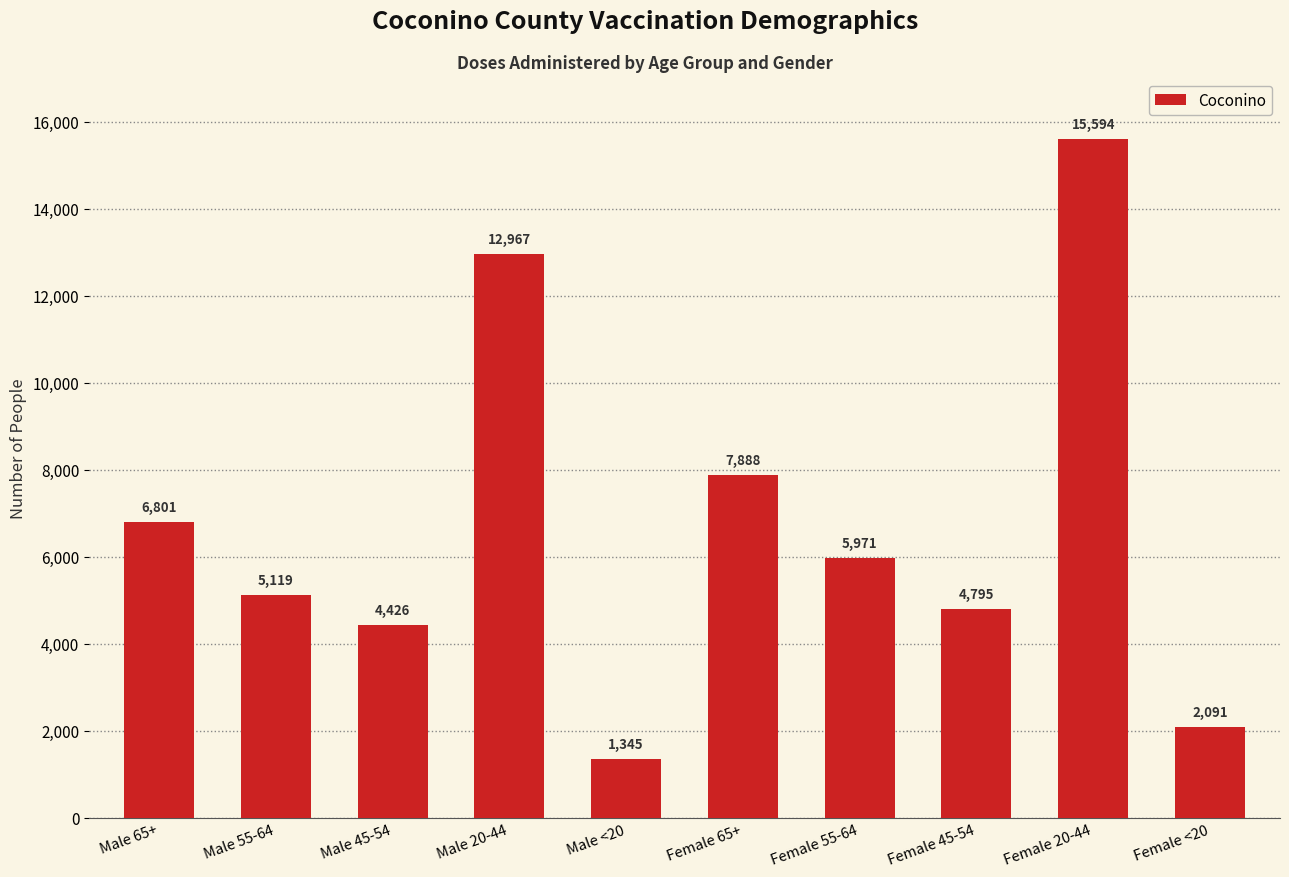

The chart shows a value of 12967 at Male 20-44. True or false?

True